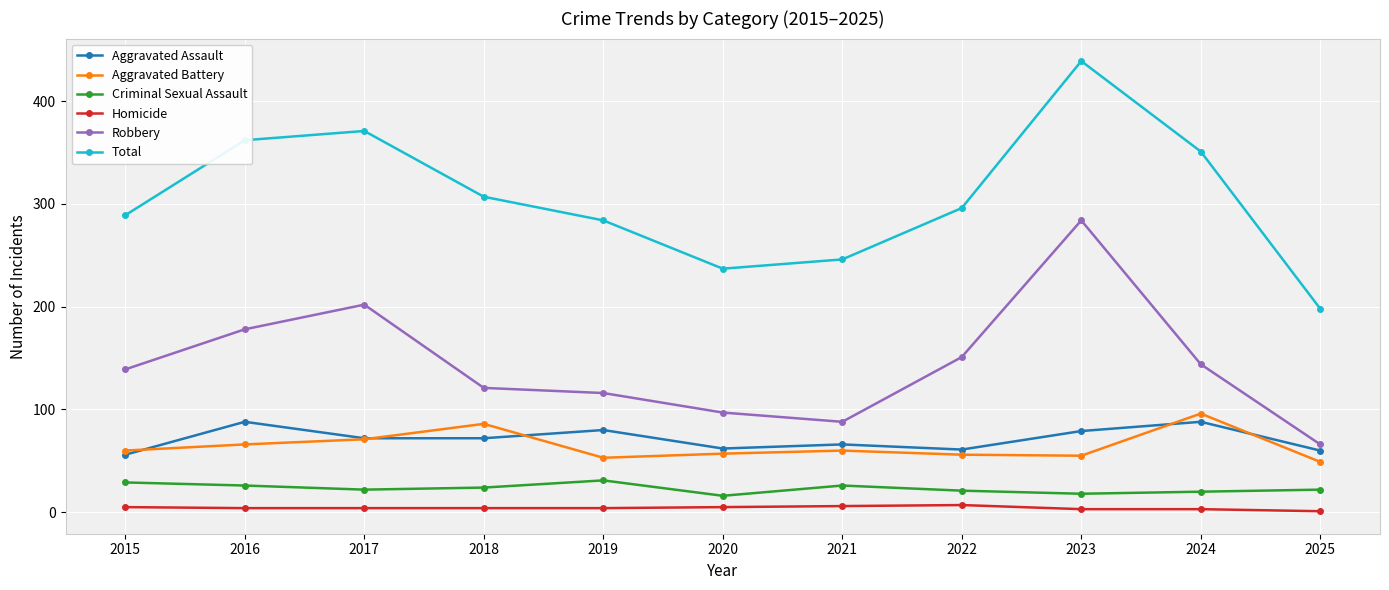

True or false: Aggravated Battery and Homicide cross at least once.

False